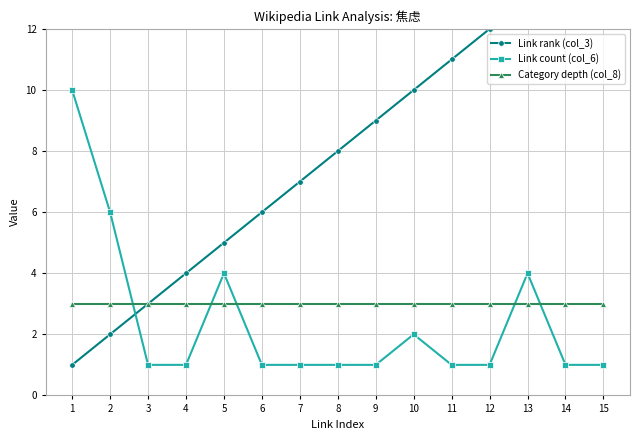

How many lines are shown in the chart?

3